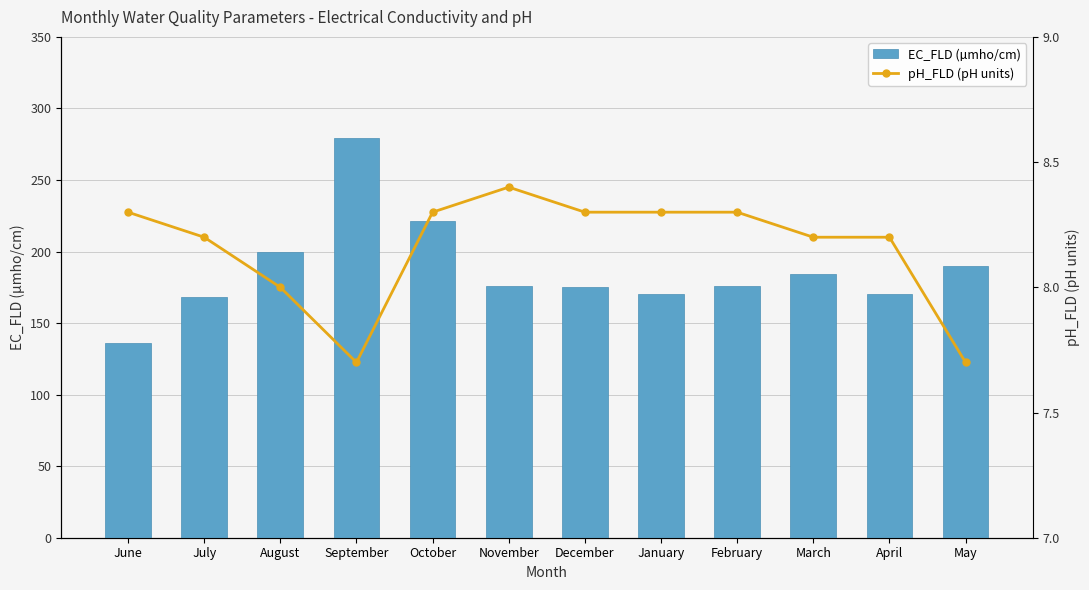

How many values in the pH_FLD (pH units) series are below 8?

2